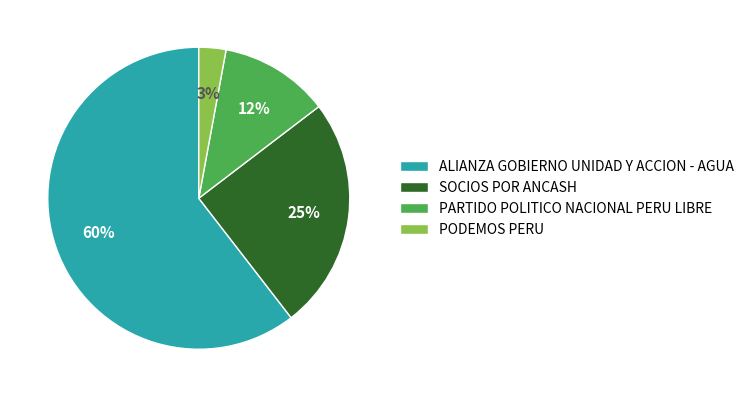

Rank the categories by value from lowest to highest.

PODEMOS PERU, PARTIDO POLITICO NACIONAL PERU LIBRE, SOCIOS POR ANCASH, ALIANZA GOBIERNO UNIDAD Y ACCION - AGUA